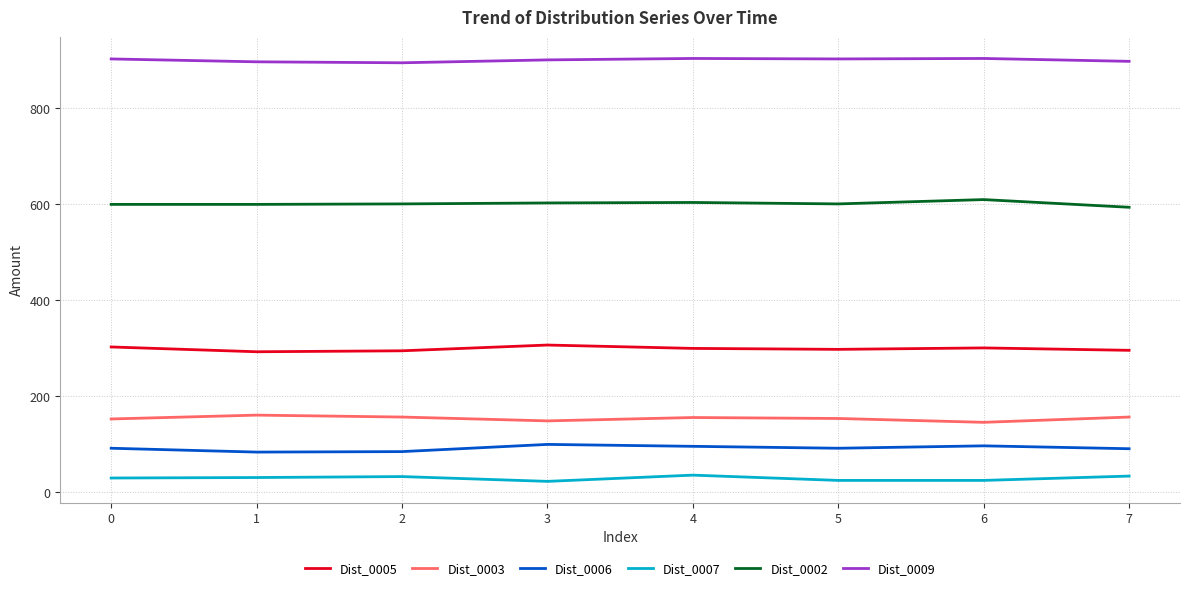

At 7, list the series in order from largest to smallest.

Dist_0009, Dist_0002, Dist_0005, Dist_0003, Dist_0006, Dist_0007